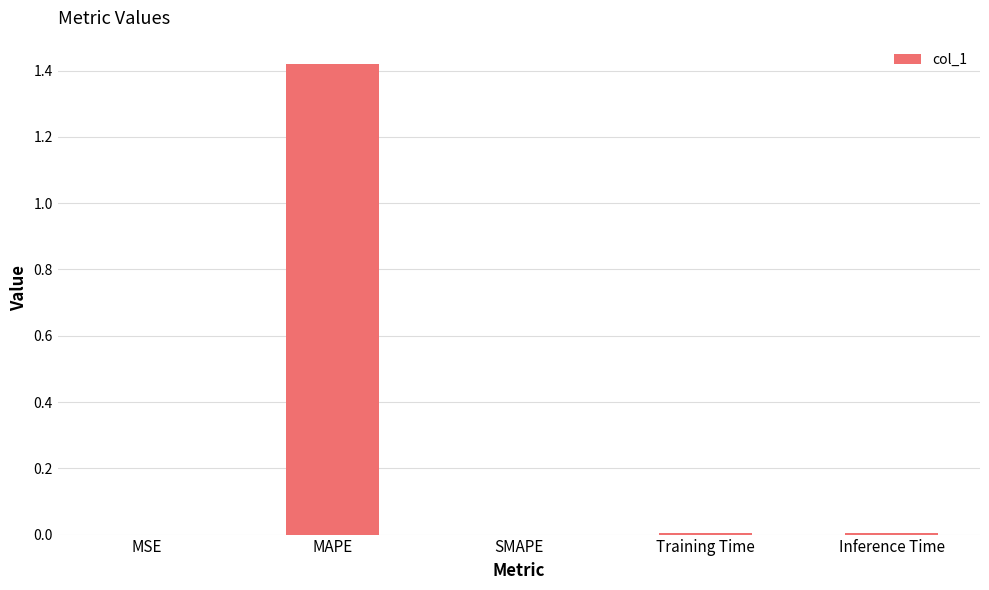

True or false: the data shows -0.9 at SMAPE.

False